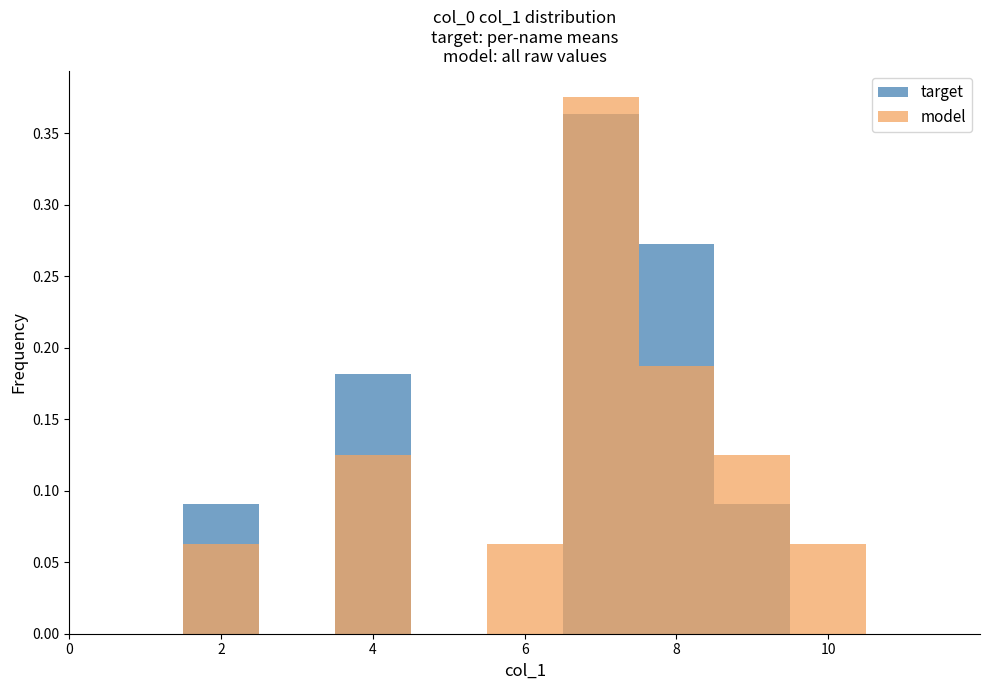

Which category has the lowest value in the model series?

2